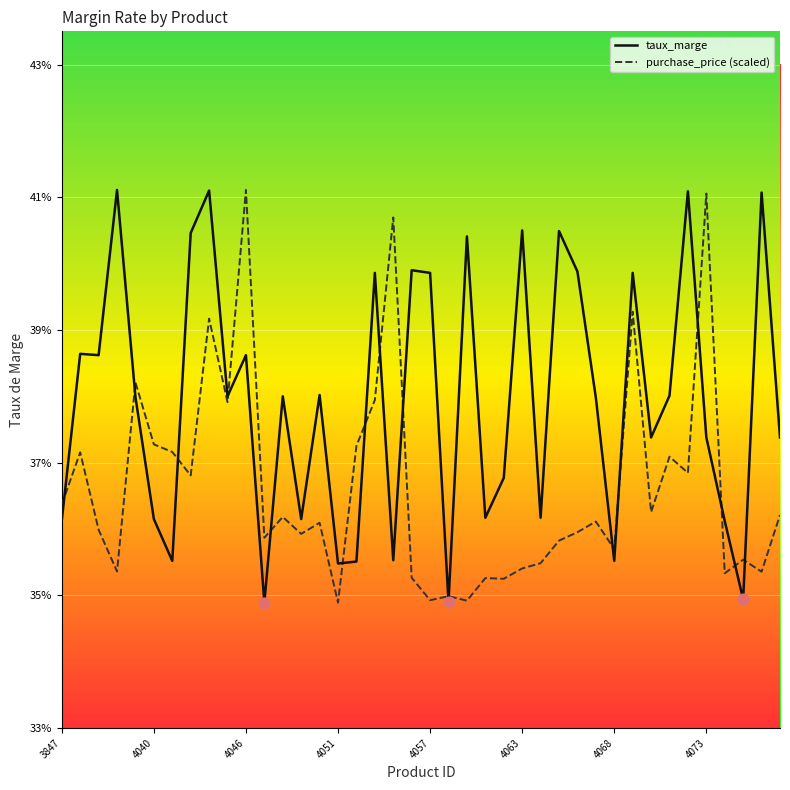

What are all the series names shown in the legend?

taux_marge, purchase_price (scaled)